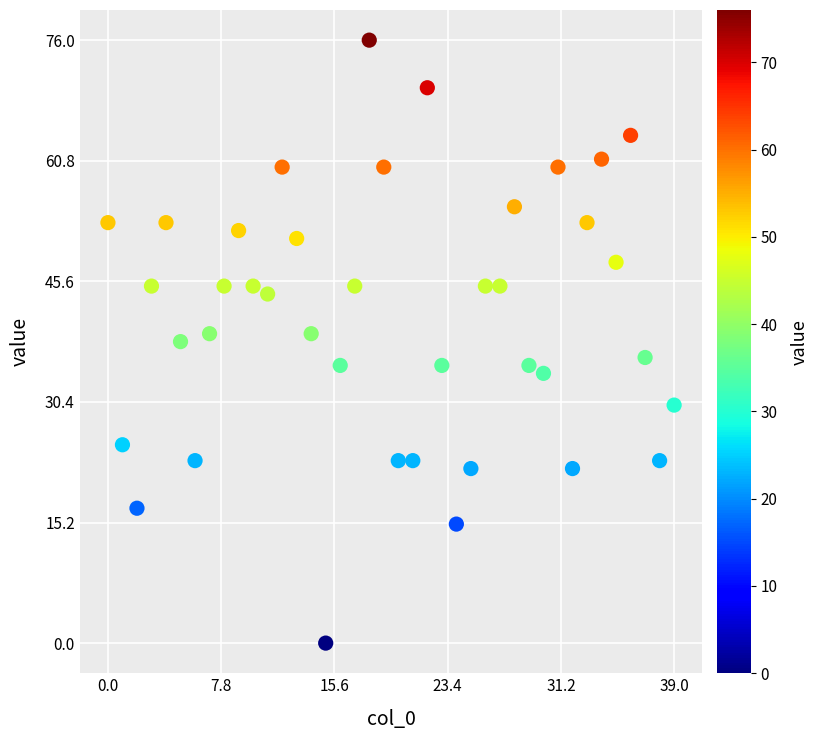

What is the range of Y values (max minus min)?

76